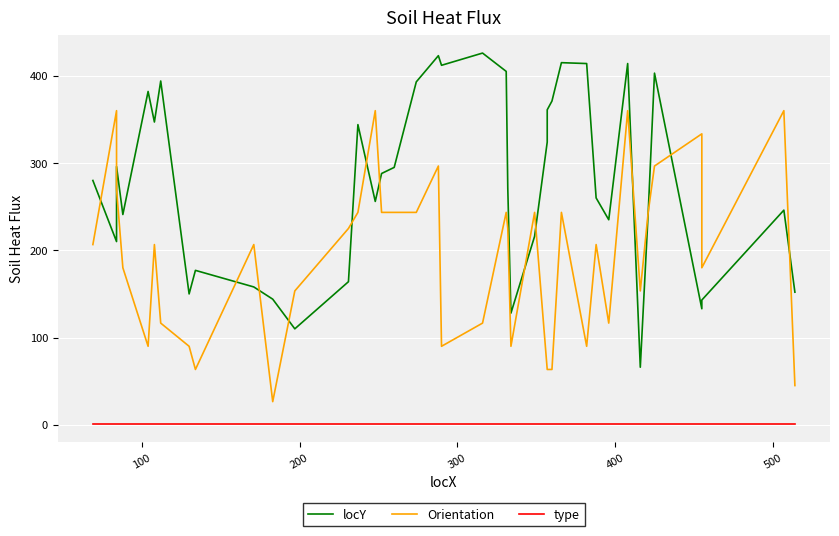

Does the chart display data point markers on the line(s)?

No